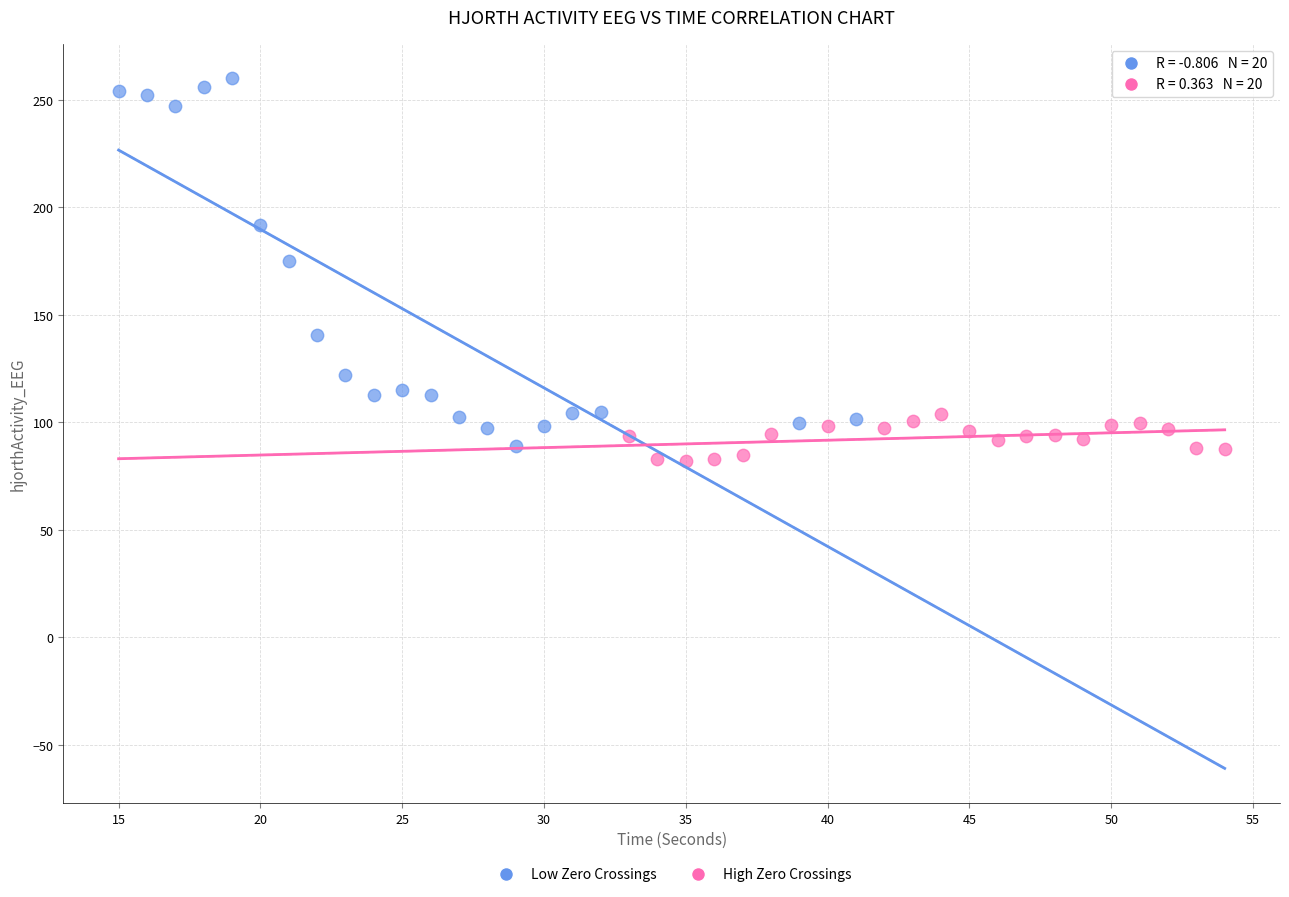

Which series has the widest spread of Y values?

Low Zero Crossings